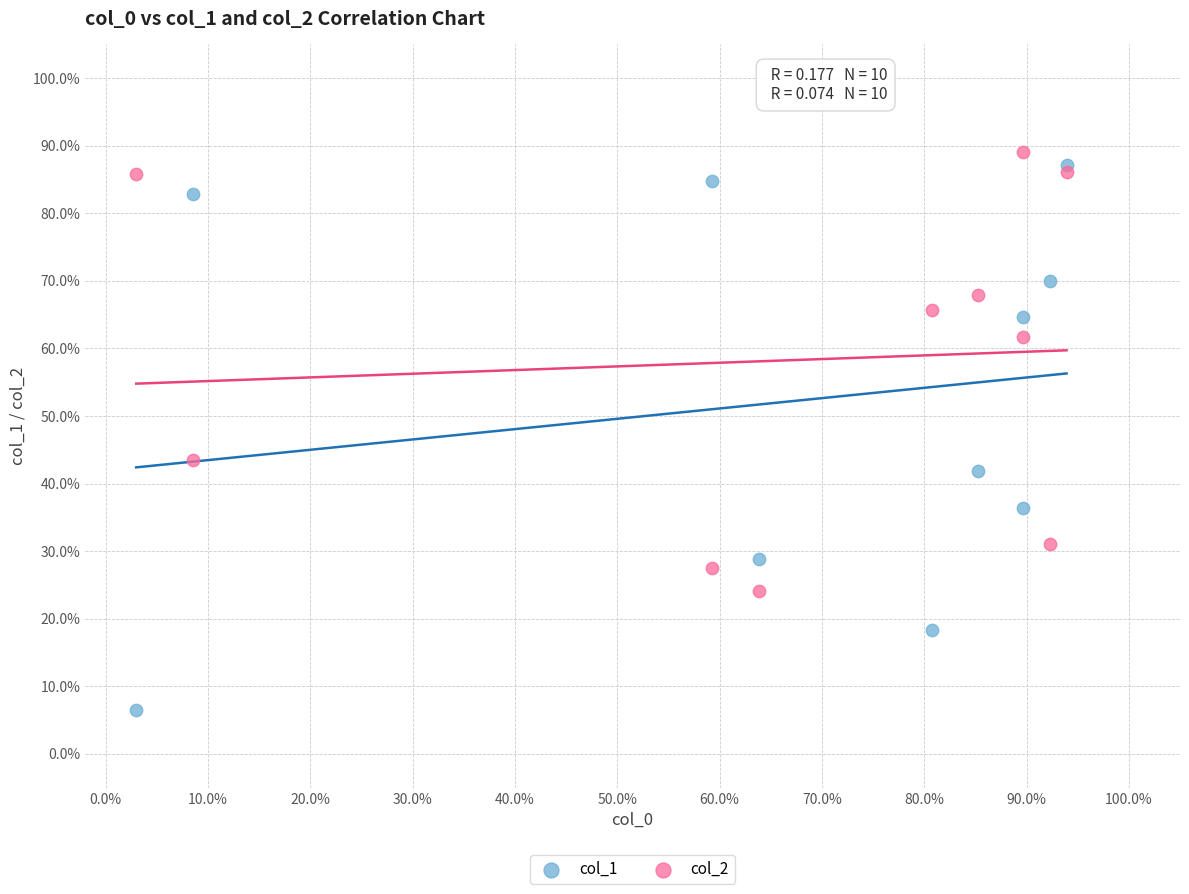

Which series has the widest spread of Y values?

col_1